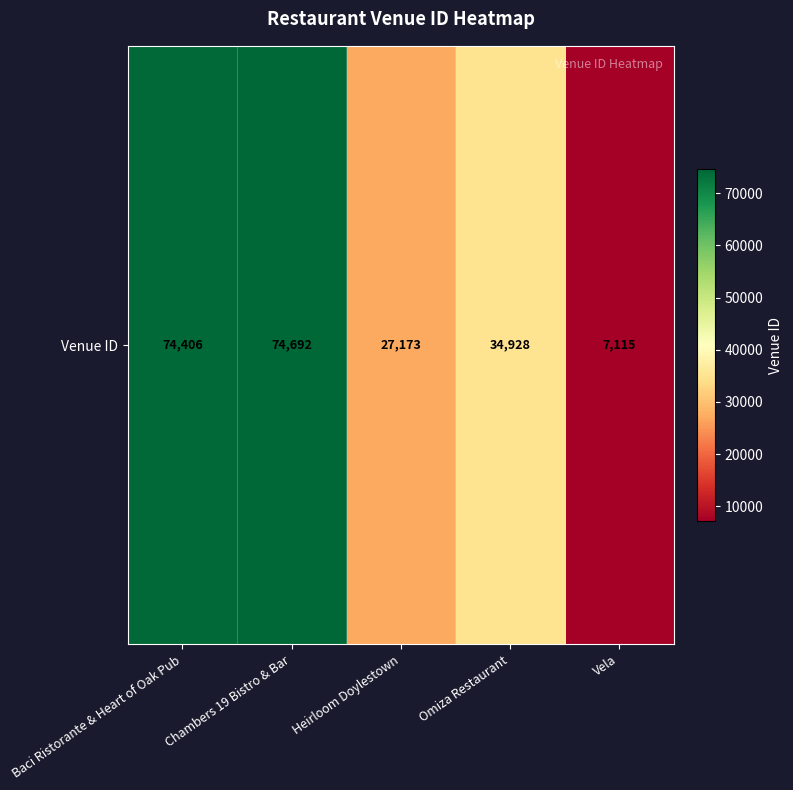

What is the ratio of the value at Heirloom Doylestown to the value at Chambers 19 Bistro & Bar?

0.4